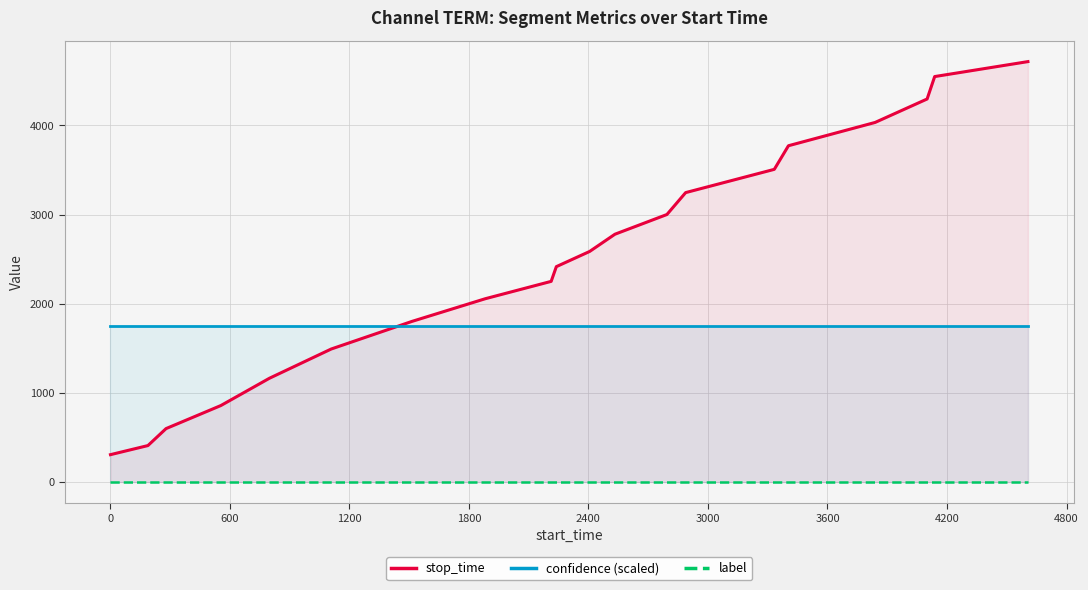

Reading right to left, list all the values displayed in this chart.

stop_time: 4716.6	4548.8	4297.2	4034.1	3772.7	3507.9	3246.9	3001.2	2779.9	2586.5	2416.2	2251.0	2056.1	1801.6	1492.0	1164.1	857.7	599.2	408.7	306.7
confidence (scaled): 1755.6	1755.6	1755.6	1755.6	1755.6	1755.6	1755.6	1755.6	1755.6	1755.6	1755.6	1755.6	1755.6	1755.6	1755.6	1755.6	1755.6	1755.6	1755.6	1755.6
label: 0.0	0.0	0.0	0.0	0.0	0.0	0.0	0.0	0.0	0.0	0.0	0.0	0.0	0.0	0.0	0.0	0.0	0.0	0.0	0.0